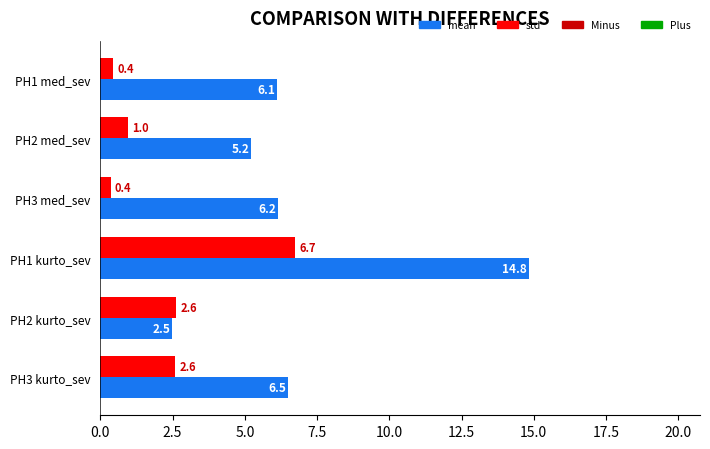

The mean series shows 14.8 at PH1 kurto_sev. True or false?

True